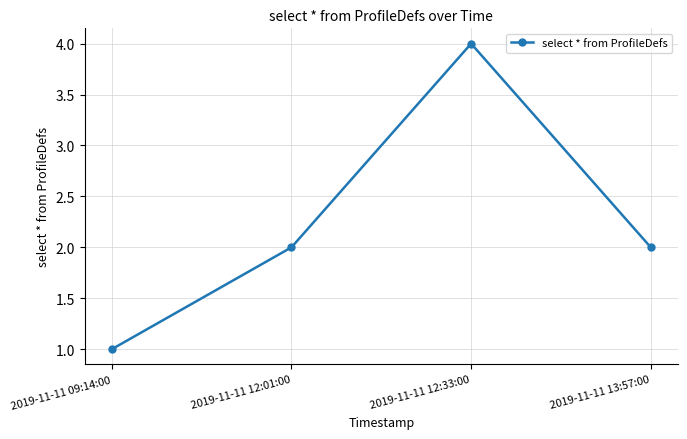

What is the value of the 2nd point from the left?

2